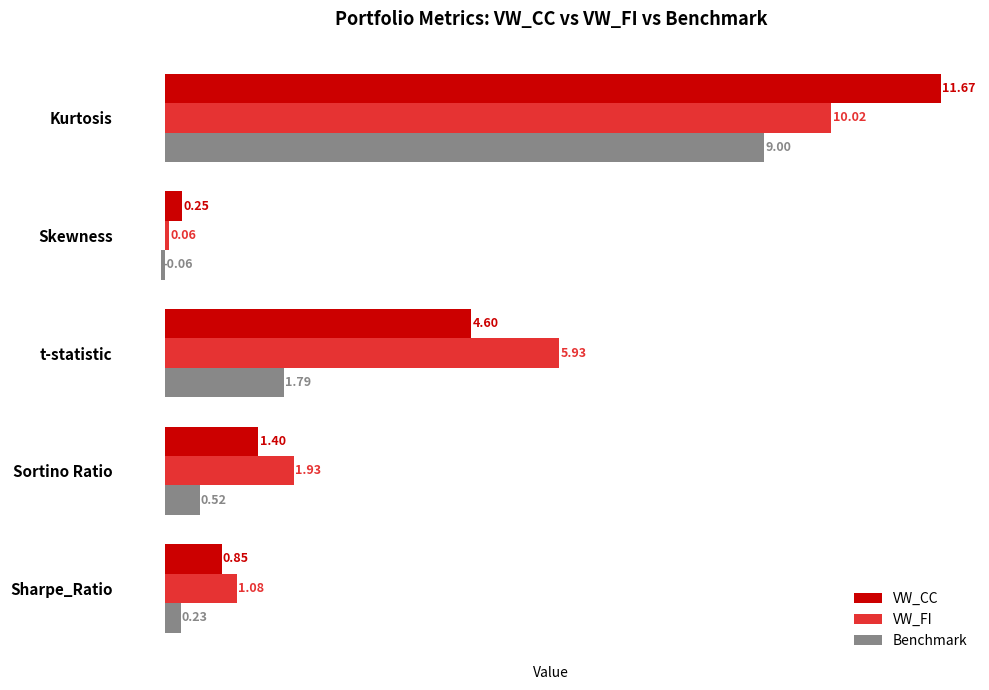

Which series has the largest total across all categories?

VW_FI